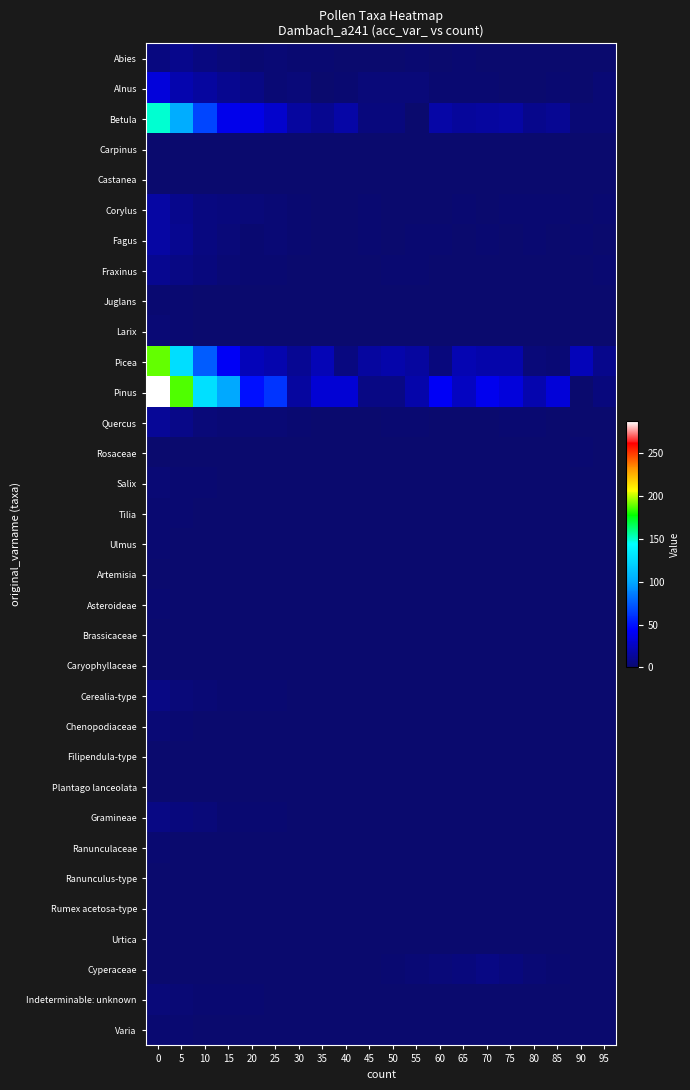

Reading right to left, list all the values displayed in this chart.

Abies: 95=0.9	90=1.1	85=0.1	80=0.8	75=0.3	70=0.6	65=1.1	60=0.9	55=1.3	50=0.6	45=0.8	40=0.4	35=1.5	30=1.8	25=2.5	20=2.1	15=4.3	10=6.6	5=9.6	0=6.5
Alnus: 95=3.0	90=1.0	85=2.1	80=0.6	75=0.9	70=2.1	65=1.7	60=1.5	55=4.5	50=3.6	45=3.4	40=1.2	35=1.1	30=3.6	25=3.3	20=7.6	15=10.7	10=15.4	5=19.8	0=33.4
Betula: 95=2.4	90=3.0	85=12.1	80=9.8	75=16.6	70=15.0	65=14.3	60=17.0	55=0.7	50=5.2	45=4.5	40=17.0	35=10.4	30=15.2	25=28.6	20=36.7	15=38.1	10=66.7	5=103.1	0=150.2
Carpinus: 95=0.1	90=0.1	85=0.1	80=0.0	75=0.0	70=0.0	65=0.0	60=0.1	55=0.1	50=0.0	45=0.1	40=0.0	35=0.1	30=0.1	25=0.2	20=0.2	15=0.3	10=0.5	5=0.7	0=1.1
Castanea: 95=0.1	90=0.0	85=0.0	80=0.1	75=0.1	70=0.0	65=0.1	60=0.1	55=0.1	50=0.0	45=0.1	40=0.0	35=0.1	30=0.2	25=0.1	20=0.1	15=0.2	10=0.5	5=0.7	0=1.1
Corylus: 95=1.3	90=0.9	85=1.5	80=1.6	75=1.8	70=0.4	65=1.2	60=0.7	55=0.5	50=1.1	45=2.1	40=0.5	35=1.0	30=1.6	25=2.7	20=3.5	15=5.2	10=5.7	5=10.0	0=15.9
Fagus: 95=0.2	90=1.8	85=1.1	80=2.2	75=0.1	70=1.3	65=0.8	60=1.3	55=2.1	50=0.5	45=1.5	40=0.5	35=0.8	30=1.5	25=2.3	20=2.1	15=4.3	10=5.7	5=10.6	0=16.3
Fraxinus: 95=1.2	90=1.1	85=1.0	80=0.4	75=1.0	70=0.2	65=0.8	60=0.2	55=1.4	50=1.3	45=0.1	40=0.8	35=1.1	30=1.0	25=1.2	20=2.1	15=3.1	10=5.1	5=6.8	0=10.7
Juglans: 95=0.2	90=0.3	85=0.3	80=0.1	75=0.0	70=0.1	65=0.3	60=0.1	55=0.2	50=0.1	45=0.3	40=0.1	35=0.3	30=0.3	25=0.3	20=0.4	15=0.5	10=0.8	5=1.5	0=2.0
Larix: 95=0.1	90=0.1	85=0.3	80=0.2	75=0.1	70=0.0	65=0.3	60=0.0	55=0.1	50=0.3	45=0.1	40=0.3	35=0.1	30=0.2	25=0.4	20=0.5	15=0.5	10=0.9	5=1.5	0=2.3
Picea: 95=10.1	90=23.5	85=3.2	80=3.4	75=18.8	70=18.3	65=20.6	60=5.5	55=15.4	50=18.7	45=14.7	40=6.2	35=22.3	30=11.8	25=19.7	20=23.2	15=41.4	10=74.9	5=127.1	0=188.7
Pinus: 95=4.5	90=0.8	85=32.4	80=19.4	75=33.3	70=38.7	65=25.0	60=40.5	55=18.4	50=7.6	45=7.4	40=31.2	35=31.2	30=14.7	25=60.7	20=49.0	15=100.8	10=128.5	5=187.0	0=287.4
Quercus: 95=1.0	90=0.1	85=0.2	80=1.4	75=1.2	70=0.4	65=0.4	60=0.8	55=1.5	50=1.1	45=0.8	40=0.8	35=1.0	30=1.5	25=2.3	20=2.5	15=3.3	10=4.4	5=8.0	0=12.4
Rosaceae: 95=0.7	90=1.1	85=0.7	80=0.4	75=0.3	70=0.2	65=0.2	60=0.1	55=0.1	50=0.0	45=0.0	40=0.0	35=0.0	30=0.0	25=0.0	20=0.1	15=0.0	10=0.0	5=0.1	0=0.0
Salix: 95=0.3	90=0.4	85=0.4	80=0.4	75=0.4	70=0.4	65=0.0	60=0.4	55=0.0	50=0.4	45=0.1	40=0.3	35=0.3	30=0.2	25=0.4	20=0.7	15=0.8	10=1.2	5=1.9	0=3.0
Tilia: 95=0.3	90=0.1	85=0.2	80=0.1	75=0.1	70=0.1	65=0.1	60=0.1	55=0.1	50=0.2	45=0.1	40=0.1	35=0.3	30=0.2	25=0.3	20=0.5	15=0.6	10=0.9	5=1.3	0=2.2
Ulmus: 95=0.1	90=0.0	85=0.1	80=0.0	75=0.1	70=0.0	65=0.1	60=0.1	55=0.0	50=0.1	45=0.1	40=0.1	35=0.1	30=0.2	25=0.2	20=0.3	15=0.3	10=0.4	5=0.7	0=1.1
Artemisia: 95=0.1	90=0.1	85=0.1	80=0.1	75=0.1	70=0.1	65=0.1	60=0.1	55=0.0	50=0.1	45=0.0	40=0.1	35=0.1	30=0.2	25=0.2	20=0.3	15=0.3	10=0.5	5=0.8	0=1.0
Asteroideae: 95=0.1	90=0.1	85=0.1	80=0.1	75=0.0	70=0.0	65=0.0	60=0.1	55=0.0	50=0.1	45=0.1	40=0.1	35=0.1	30=0.2	25=0.1	20=0.2	15=0.2	10=0.4	5=0.6	0=1.1
Brassicaceae: 95=0.1	90=0.1	85=0.0	80=0.1	75=0.1	70=0.0	65=0.1	60=0.1	55=0.0	50=0.1	45=0.1	40=0.0	35=0.2	30=0.2	25=0.2	20=0.2	15=0.3	10=0.5	5=0.7	0=1.1
Caryophyllaceae: 95=0.1	90=0.0	85=0.1	80=0.0	75=0.0	70=0.0	65=0.1	60=0.0	55=0.1	50=0.1	45=0.2	40=0.0	35=0.2	30=0.1	25=0.2	20=0.3	15=0.2	10=0.5	5=0.7	0=1.0
Cerealia-type: 95=0.7	90=0.8	85=0.5	80=0.1	75=0.2	70=0.0	65=0.9	60=0.8	55=0.8	50=1.0	45=0.9	40=0.2	35=1.1	30=0.6	25=1.4	20=1.6	15=1.6	10=2.6	5=4.3	0=7.7
Chenopodiaceae: 95=0.2	90=0.2	85=0.1	80=0.3	75=0.1	70=0.0	65=0.1	60=0.2	55=0.3	50=0.0	45=0.2	40=0.1	35=0.2	30=0.4	25=0.4	20=0.4	15=0.5	10=1.0	5=1.3	0=2.3
Filipendula-type: 95=0.1	90=0.1	85=0.1	80=0.1	75=0.0	70=0.0	65=0.0	60=0.0	55=0.1	50=0.1	45=0.1	40=0.0	35=0.2	30=0.1	25=0.2	20=0.2	15=0.3	10=0.5	5=0.6	0=1.1
Plantago lanceolata: 95=0.1	90=0.1	85=0.1	80=0.1	75=0.1	70=0.1	65=0.0	60=0.1	55=0.1	50=0.1	45=0.1	40=0.1	35=0.1	30=0.1	25=0.1	20=0.1	15=0.3	10=0.5	5=0.6	0=1.1
Gramineae: 95=0.9	90=0.0	85=0.8	80=0.3	75=0.2	70=0.4	65=0.3	60=0.1	55=0.9	50=0.1	45=0.2	40=0.6	35=1.1	30=0.7	25=1.4	20=1.5	15=2.1	10=3.5	5=5.2	0=7.8
Ranunculaceae: 95=0.1	90=0.0	85=0.0	80=0.1	75=0.0	70=0.0	65=0.1	60=0.1	55=0.1	50=0.1	45=0.1	40=0.1	35=0.2	30=0.2	25=0.1	20=0.2	15=0.3	10=0.4	5=0.7	0=1.1
Ranunculus-type: 95=0.1	90=0.1	85=0.1	80=0.0	75=0.0	70=0.0	65=0.1	60=0.0	55=0.0	50=0.1	45=0.1	40=0.1	35=0.1	30=0.1	25=0.2	20=0.2	15=0.5	10=0.7	5=1.1	0=0.8
Rumex acetosa-type: 95=0.1	90=0.1	85=0.1	80=0.1	75=0.1	70=0.1	65=0.1	60=0.1	55=0.1	50=0.1	45=0.1	40=0.1	35=0.0	30=0.2	25=0.2	20=0.2	15=0.3	10=0.5	5=0.6	0=1.0
Urtica: 95=0.1	90=0.1	85=0.1	80=0.1	75=0.0	70=0.0	65=0.1	60=0.1	55=0.1	50=0.2	45=0.1	40=0.1	35=0.2	30=0.2	25=0.5	20=0.7	15=1.1	10=0.6	5=0.4	0=0.3
Cyperaceae: 95=0.6	90=1.1	85=1.9	80=3.4	75=5.0	70=7.3	65=5.3	60=3.6	55=2.2	50=1.5	45=1.0	40=1.1	35=0.3	30=1.0	25=0.9	20=1.1	15=0.8	10=1.0	5=0.8	0=0.5
Indeterminable: unknown: 95=0.5	90=0.5	85=0.4	80=0.4	75=0.1	70=0.0	65=0.2	60=0.0	55=0.5	50=0.6	45=0.5	40=0.4	35=0.2	30=0.7	25=0.6	20=1.1	15=1.2	10=2.1	5=2.7	0=4.5
Varia: 95=0.1	90=0.2	85=0.1	80=0.3	75=0.1	70=0.3	65=0.1	60=0.2	55=0.3	50=0.1	45=0.0	40=0.2	35=0.2	30=0.1	25=0.4	20=0.5	15=0.5	10=0.8	5=1.5	0=2.2